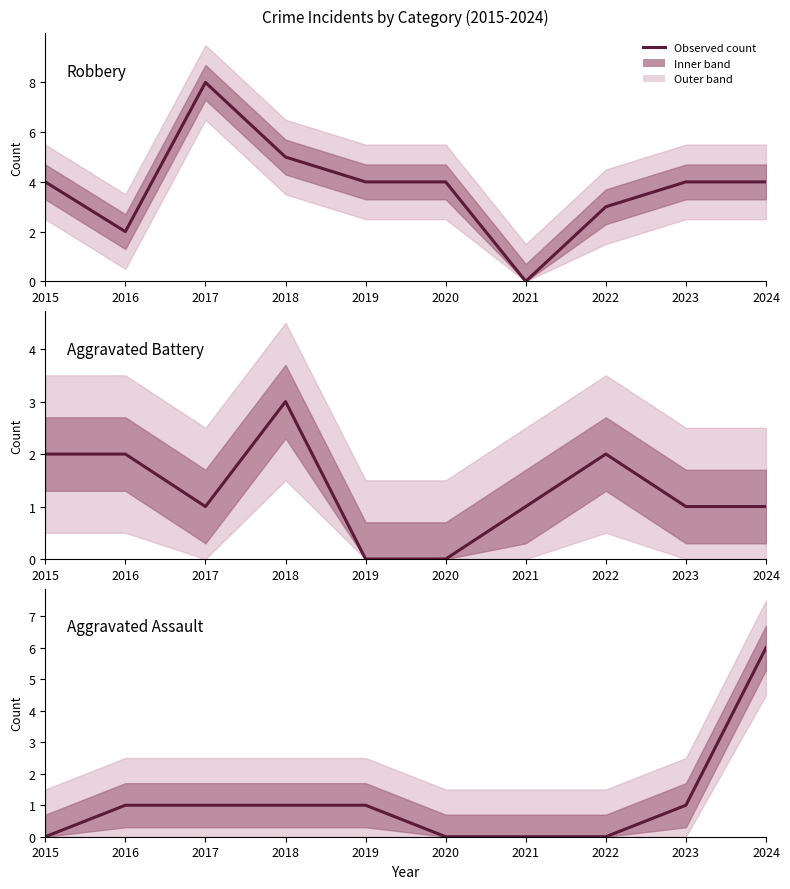

Which series has the widest spread of values?

Robbery